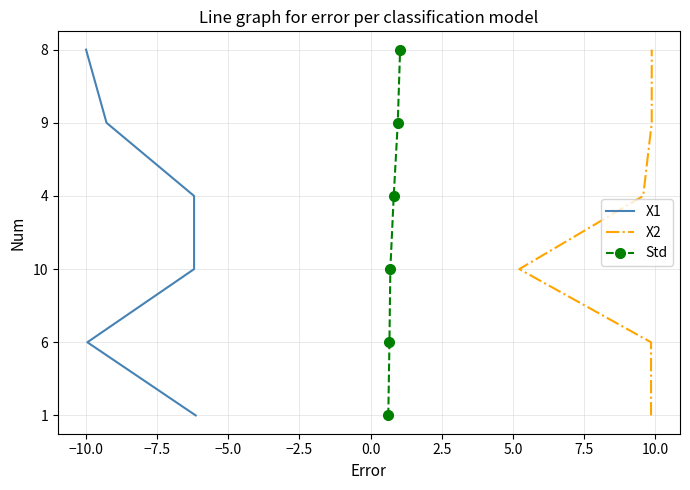

Is it true that X1 equals -3 at −12.5?

False